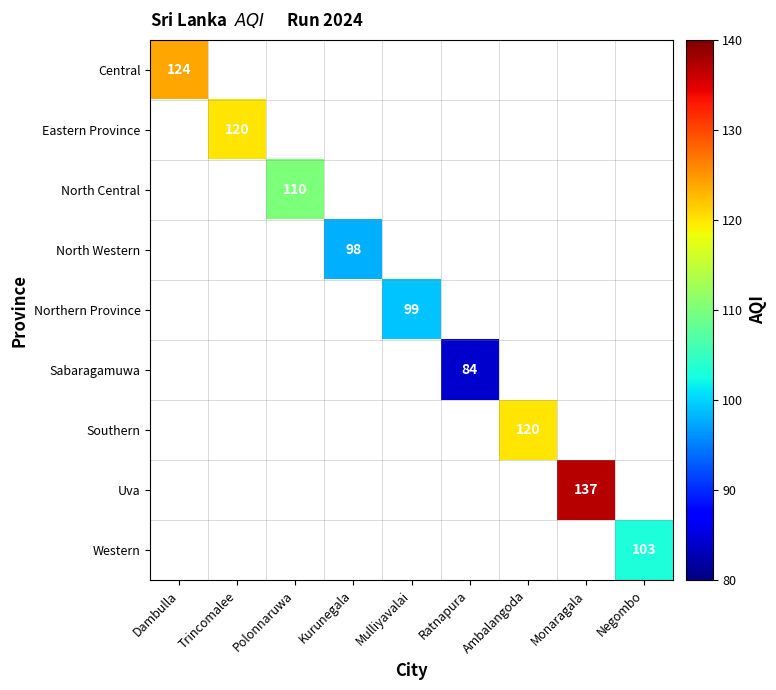

The value of Sabaragamuwa at Ratnapura is 84. True or false?

True